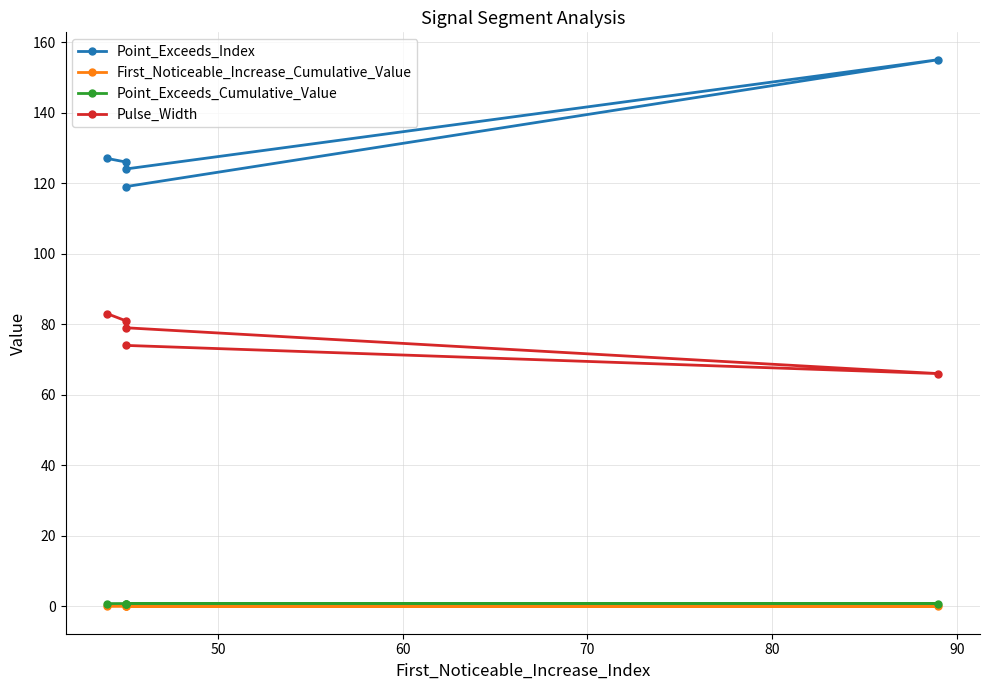

Is it true that Point_Exceeds_Index equals 26.8 at 40?

False